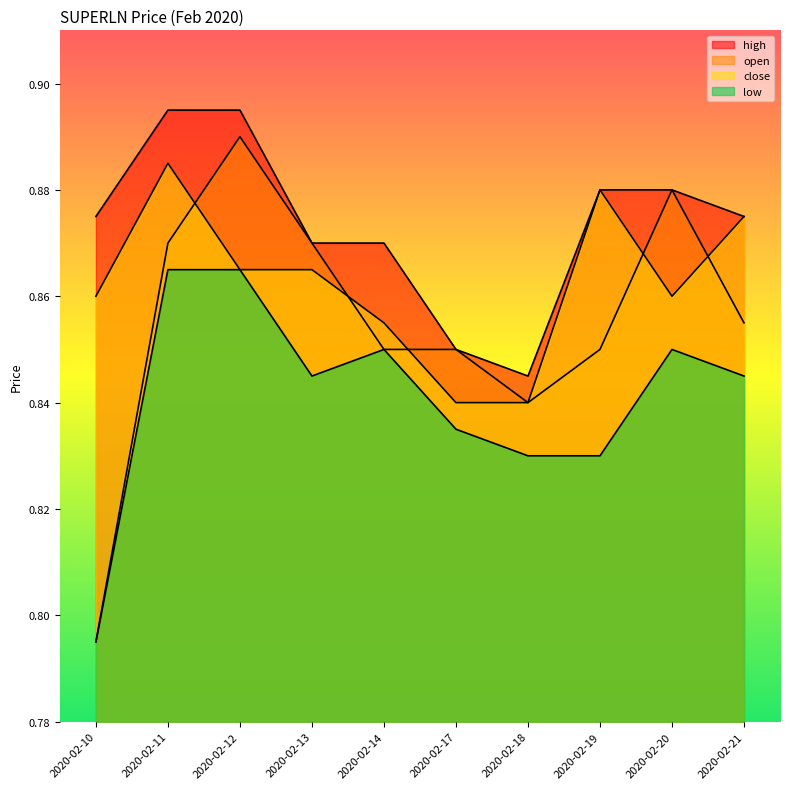

How many categories are shown in the chart?

10